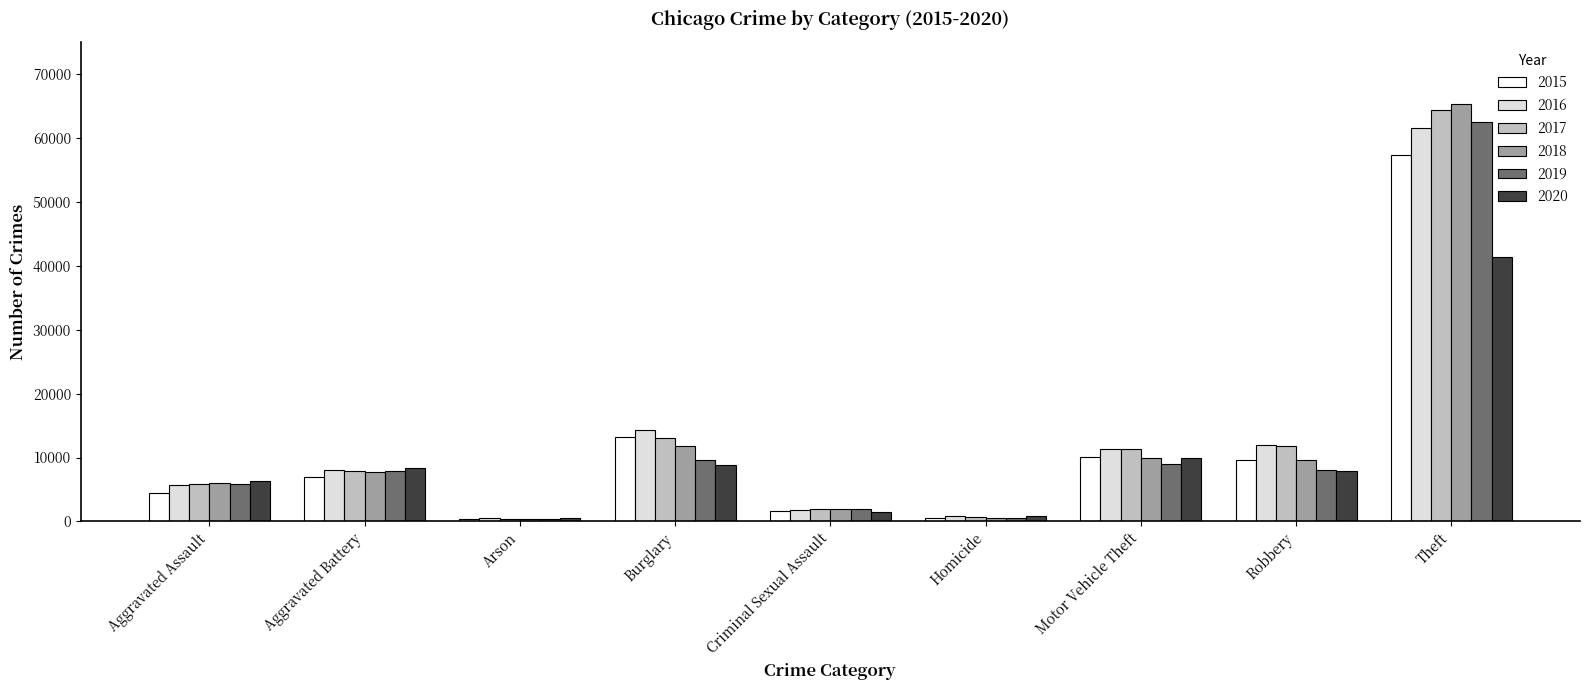

Rank the series by their maximum value, from highest to lowest.

2018, 2017, 2019, 2016, 2015, 2020